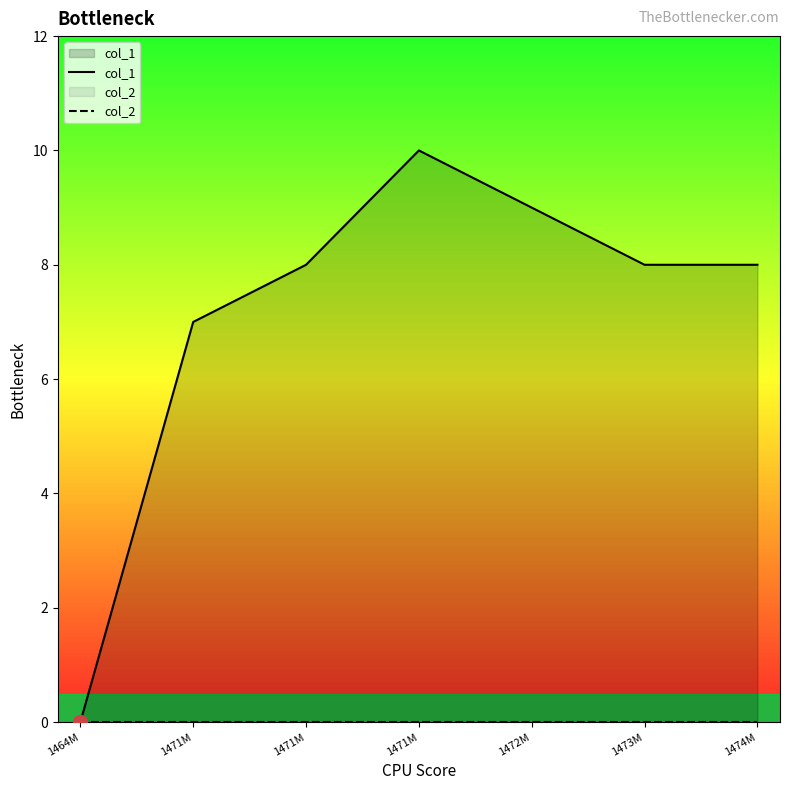

How many values in the col_1 series exceed 8?

2